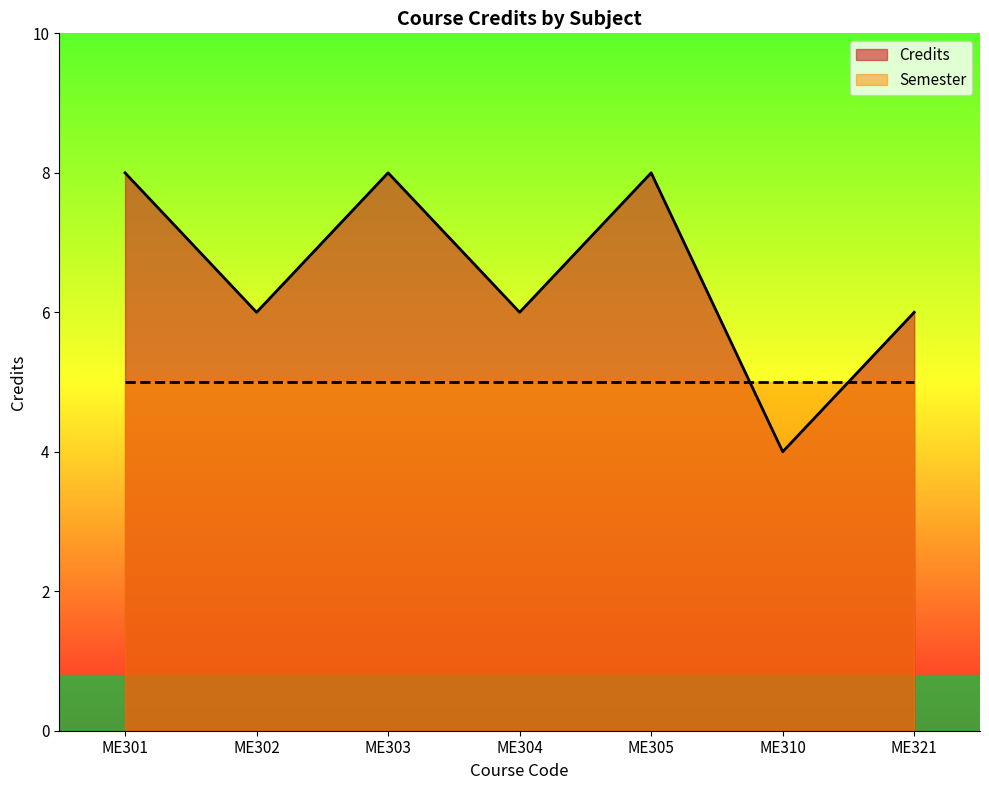

What is the average value?

7